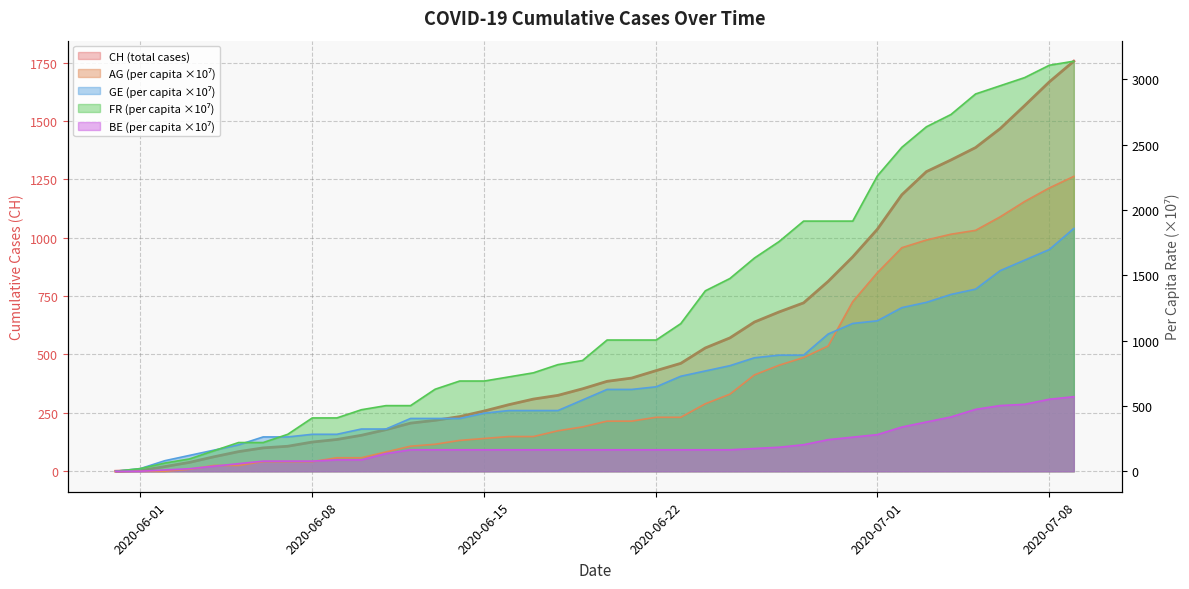

At how many categories does at least one series exceed 1120?

17